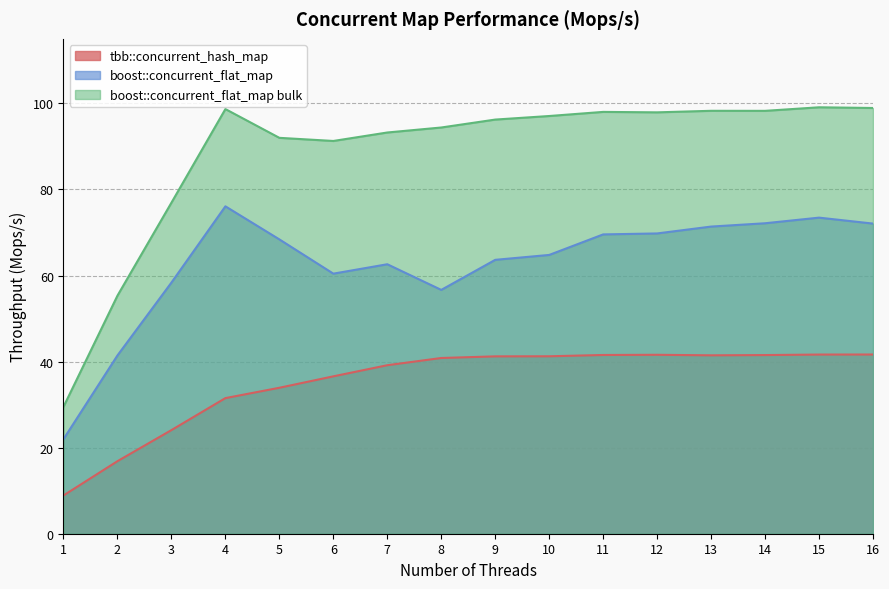

Count the number of data series in this chart.

3